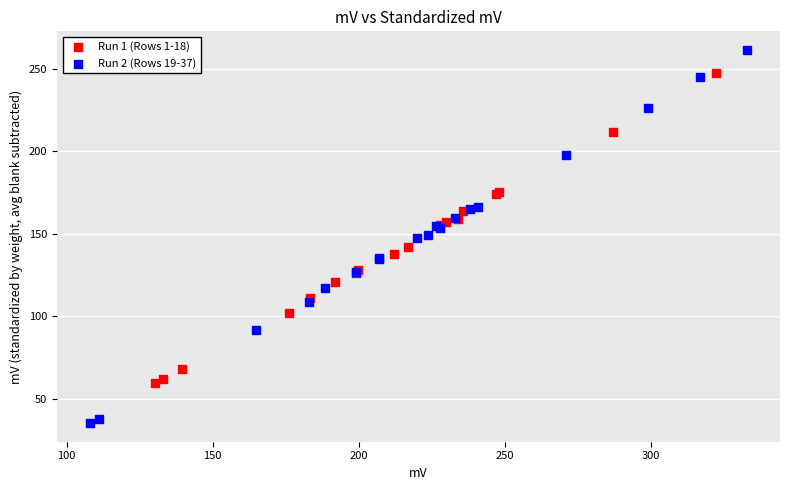

Which series reaches the maximum Y coordinate?

Run 2 (Rows 19-37)